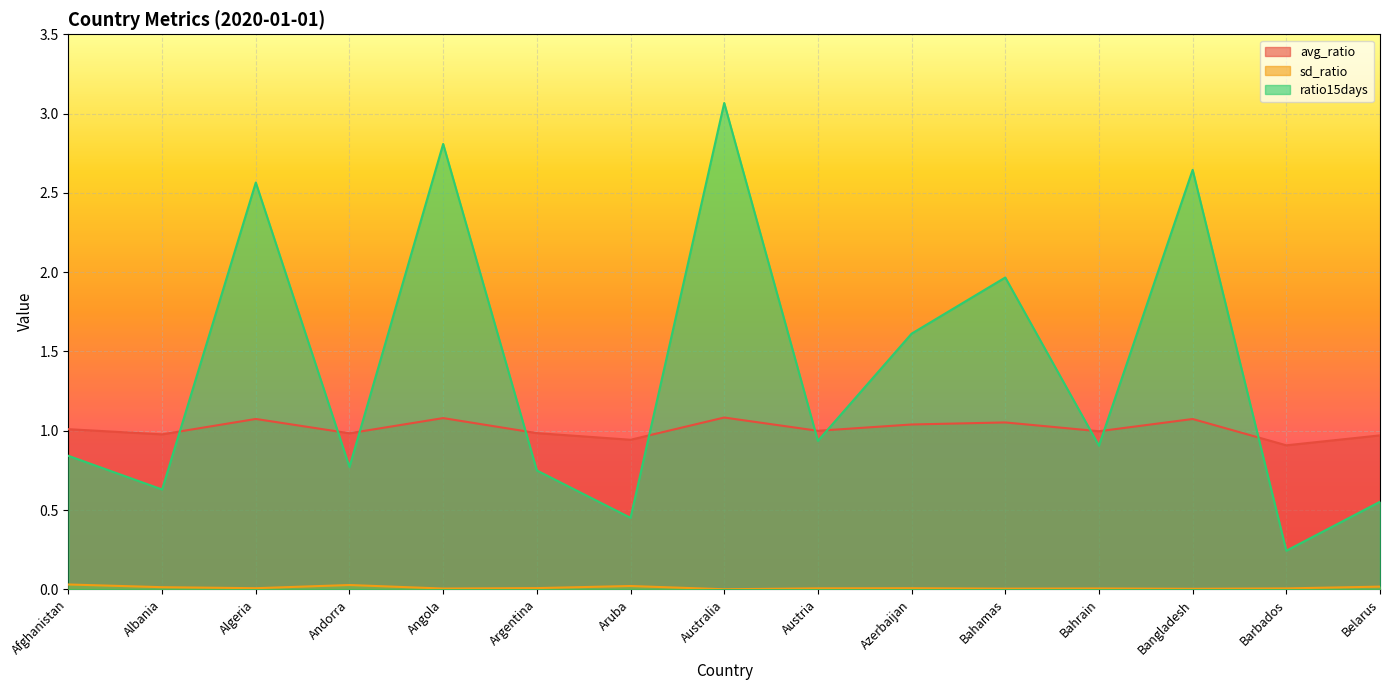

True or false: sd_ratio has more than 2 points higher than both neighbors.

True